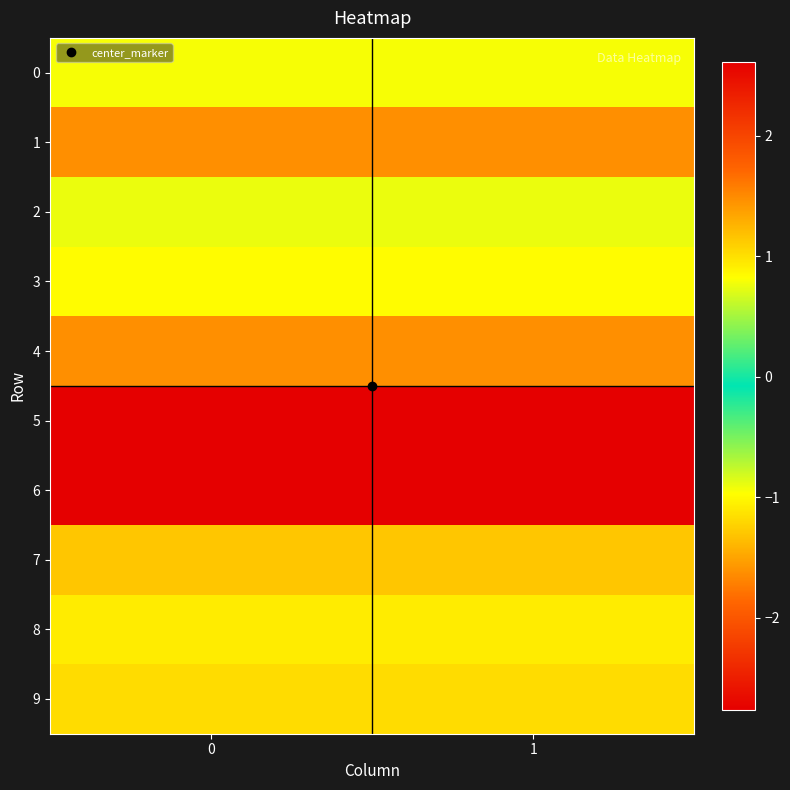

How many data points does each series have?

2